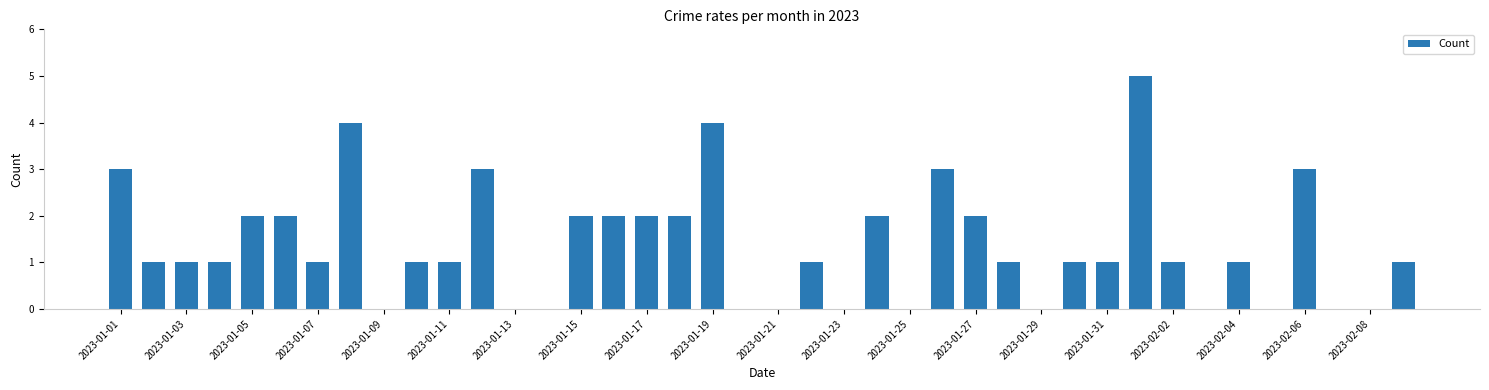

What is the sum of all values?

54